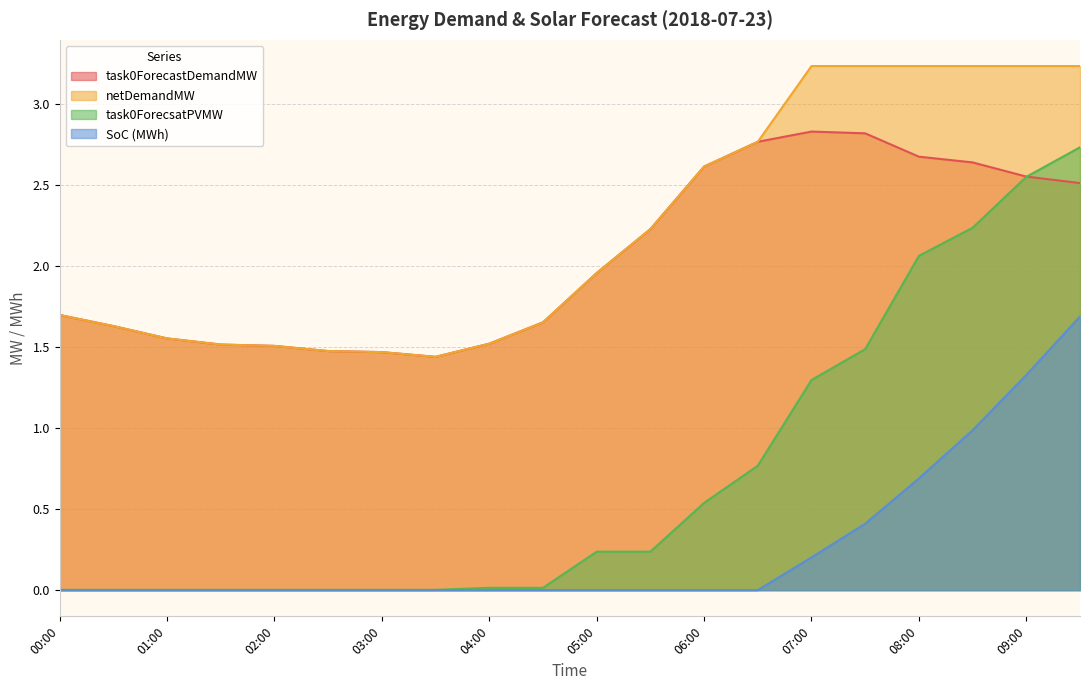

The task0ForecsatPVMW series shows 0.4 at 06:30. True or false?

False